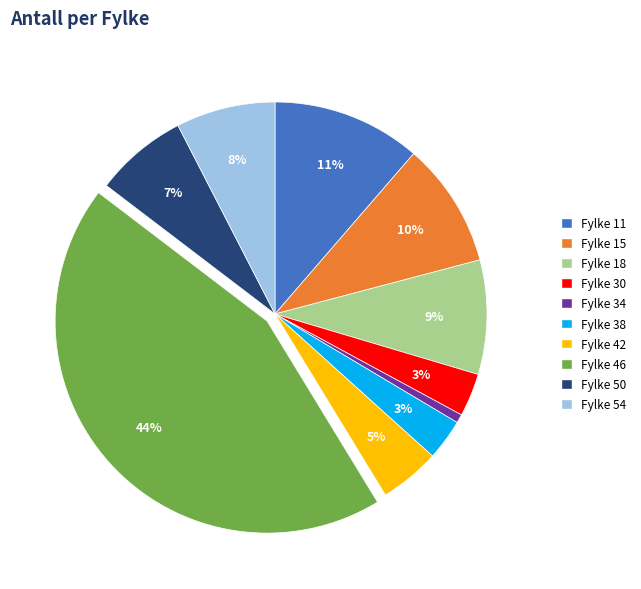

Does any single category account for the majority?

No